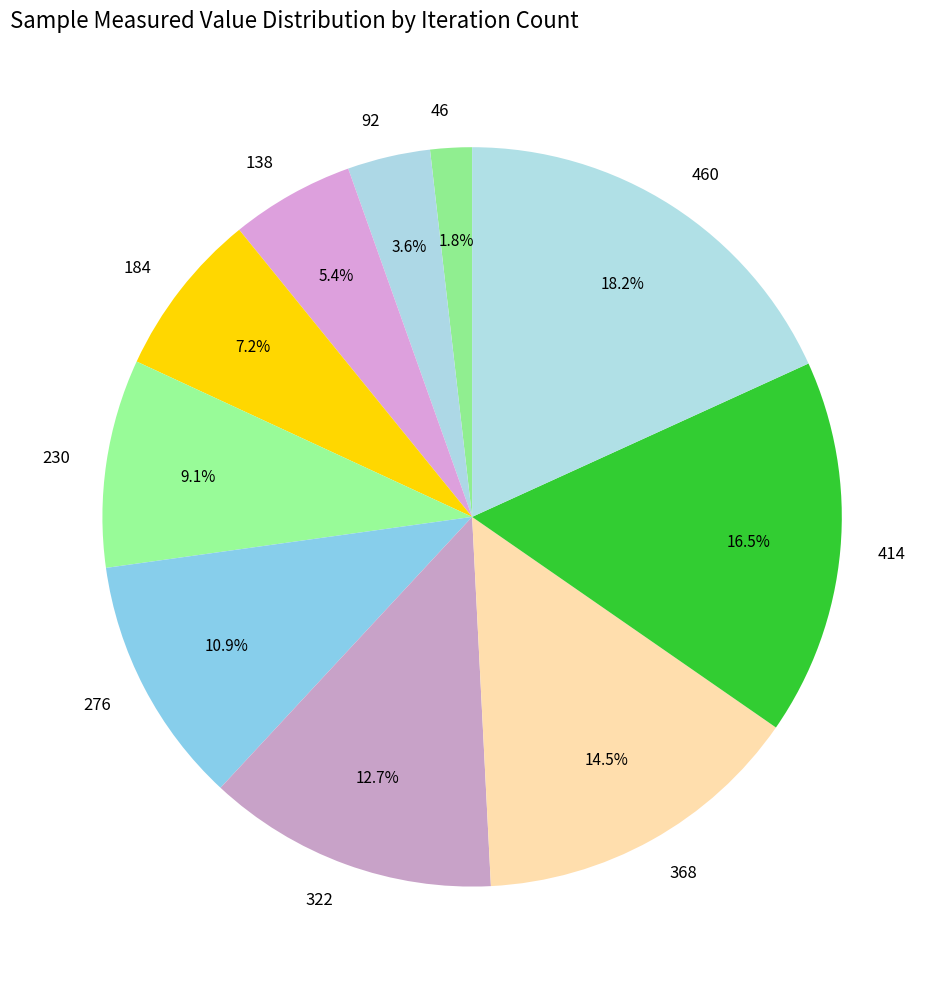

How many slices are in this pie chart?

10